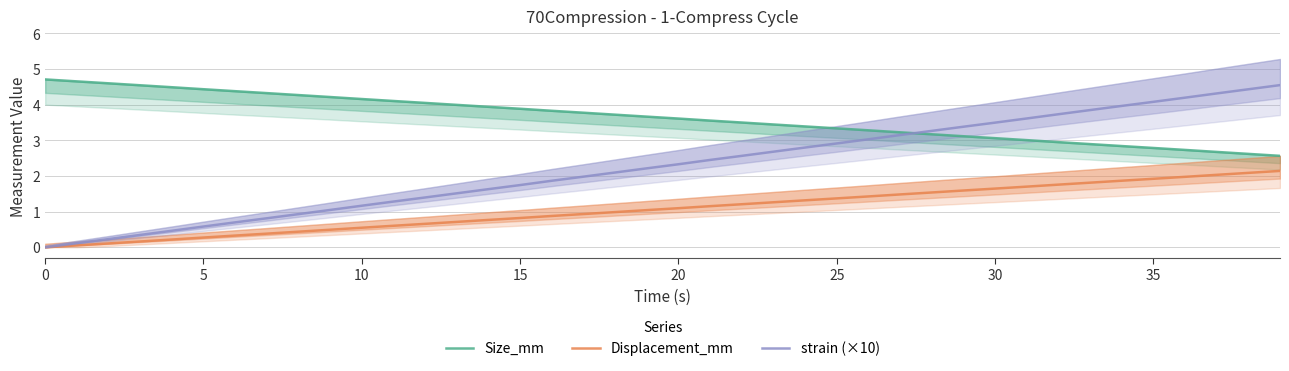

How many positive values does the strain (×10) series have?

39